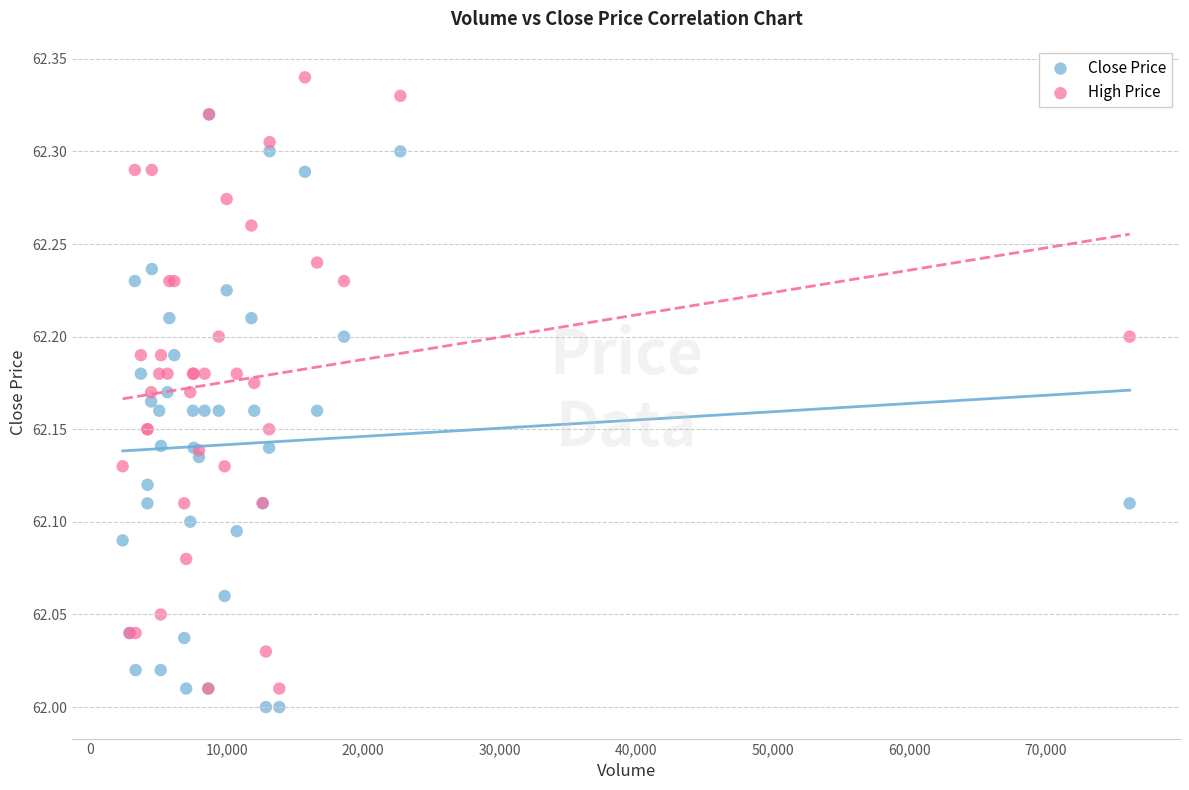

What are all the series names shown in the legend?

Close Price, High Price